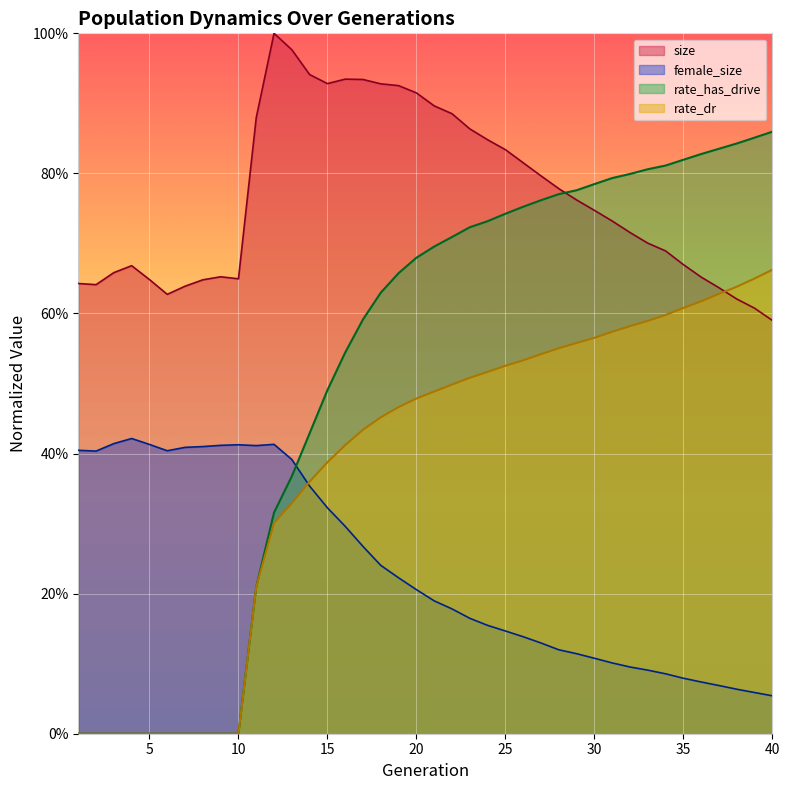

Is it true that size equals 0.7 at 36?

True